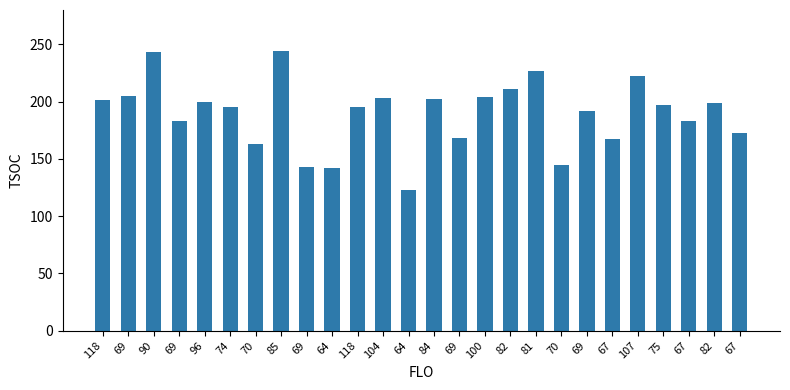

Reading left to right, list all the values displayed in this chart.

118=201	69=205	90=243	69=183	96=200	74=195	70=163	85=244	69=143	64=142	118=195	104=203	64=123	84=202	69=168	100=204	82=211	81=227	70=145	69=192	67=167	107=222	75=197	67=183	82=199	67=173